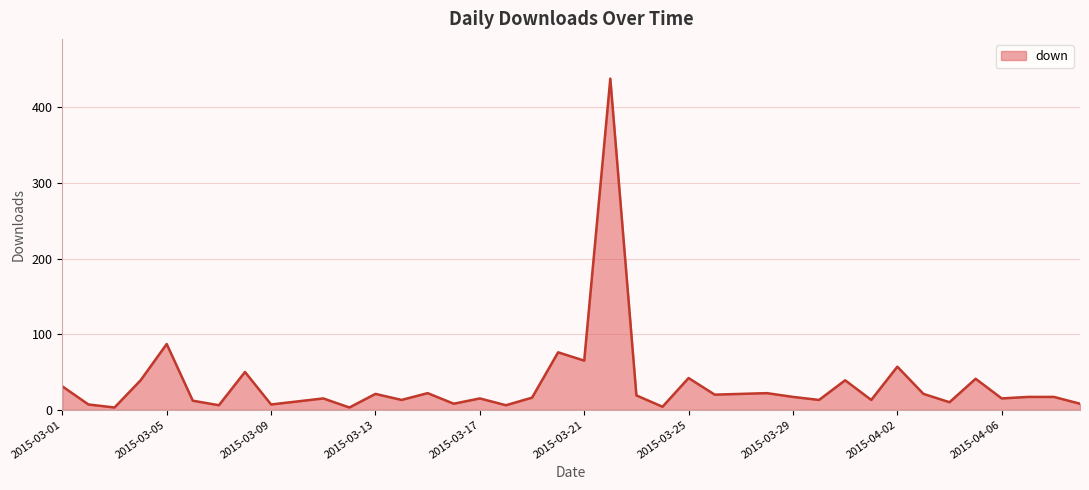

What is the difference between the maximum and minimum values?

435